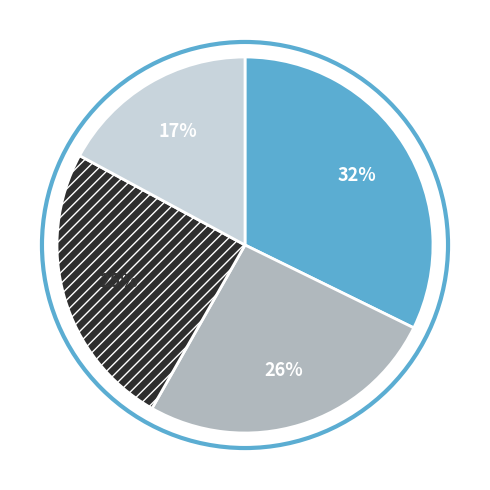

Is there any slice that represents more than half of the pie?

No